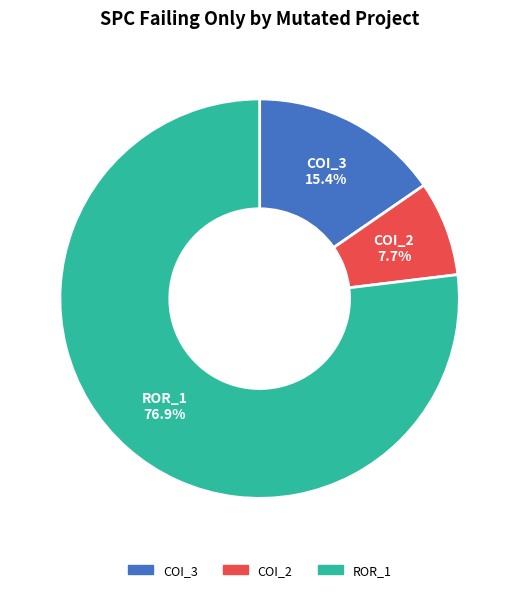

Is there any slice that represents more than half of the pie?

Yes